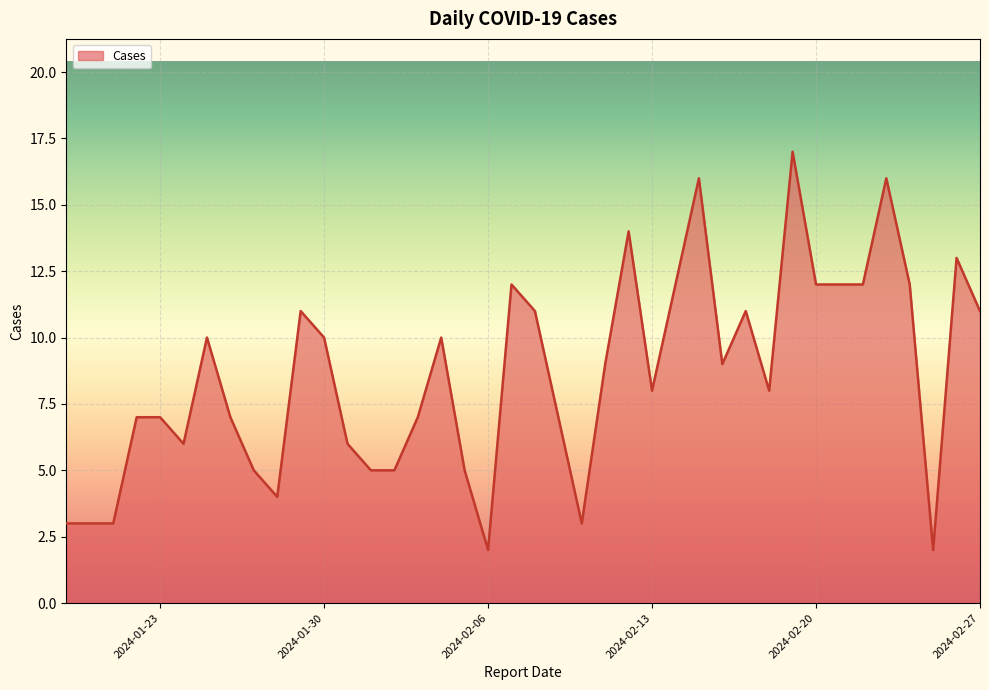

Reading left to right, list all the values displayed in this chart.

3	3	3	7	7	6	10	7	5	4	11	10	6	5	5	7	10	5	2	12	11	7	3	9	14	8	12	16	9	11	8	17	12	12	12	16	12	2	13	11